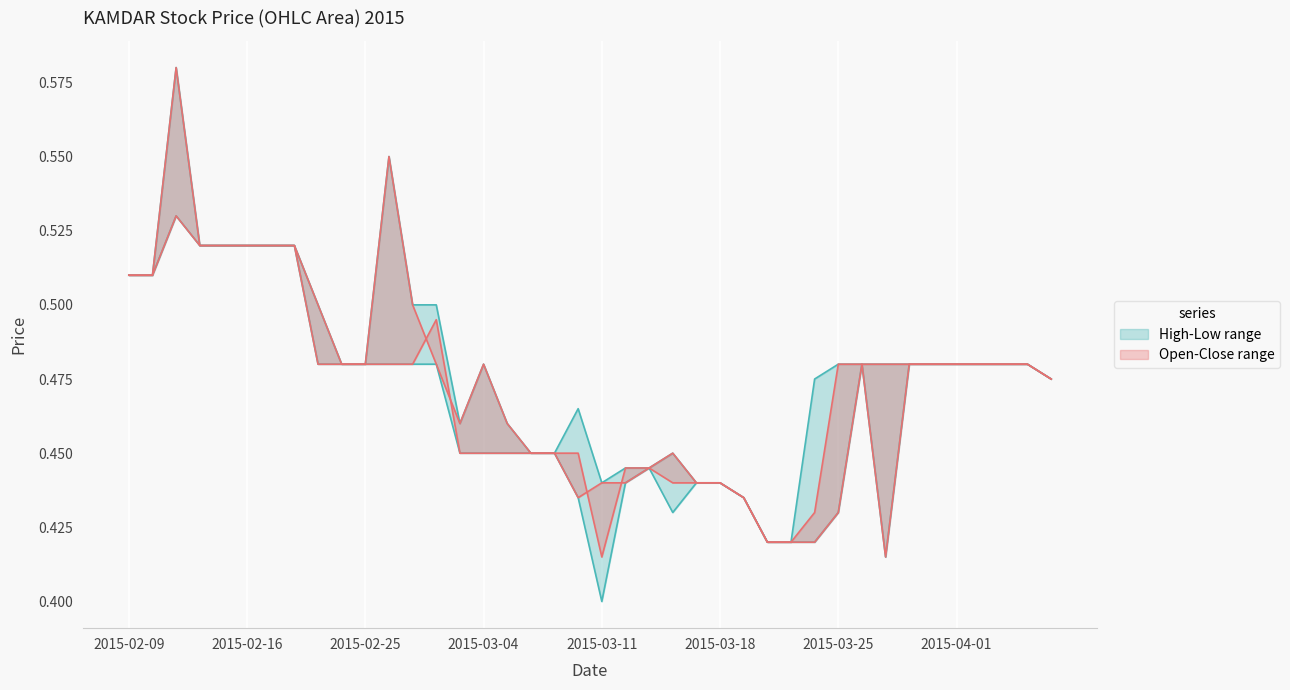

Reading left to right, transcribe all the data shown in this chart.

open: 2015-02-09=0.5	2015-02-10=0.5	2015-02-11=0.6	2015-02-12=0.5	2015-02-13=0.5	2015-02-16=0.5	2015-02-17=0.5	2015-02-18=0.5	2015-02-23=0.5	2015-02-24=0.5	2015-02-25=0.5	2015-02-26=0.6	2015-02-27=0.5	2015-03-02=0.5	2015-03-03=0.5	2015-03-04=0.5	2015-03-05=0.5	2015-03-06=0.5	2015-03-09=0.5	2015-03-10=0.4	2015-03-11=0.4	2015-03-12=0.4	2015-03-13=0.4	2015-03-16=0.5	2015-03-17=0.4	2015-03-18=0.4	2015-03-19=0.4	2015-03-20=0.4	2015-03-23=0.4	2015-03-24=0.4	2015-03-25=0.4	2015-03-26=0.5	2015-03-27=0.4	2015-03-30=0.5	2015-03-31=0.5	2015-04-01=0.5	2015-04-02=0.5	2015-04-03=0.5	2015-04-06=0.5	2015-04-07=0.5
close: 2015-02-09=0.5	2015-02-10=0.5	2015-02-11=0.5	2015-02-12=0.5	2015-02-13=0.5	2015-02-16=0.5	2015-02-17=0.5	2015-02-18=0.5	2015-02-23=0.5	2015-02-24=0.5	2015-02-25=0.5	2015-02-26=0.5	2015-02-27=0.5	2015-03-02=0.5	2015-03-03=0.5	2015-03-04=0.5	2015-03-05=0.5	2015-03-06=0.5	2015-03-09=0.5	2015-03-10=0.5	2015-03-11=0.4	2015-03-12=0.4	2015-03-13=0.4	2015-03-16=0.4	2015-03-17=0.4	2015-03-18=0.4	2015-03-19=0.4	2015-03-20=0.4	2015-03-23=0.4	2015-03-24=0.4	2015-03-25=0.5	2015-03-26=0.5	2015-03-27=0.5	2015-03-30=0.5	2015-03-31=0.5	2015-04-01=0.5	2015-04-02=0.5	2015-04-03=0.5	2015-04-06=0.5	2015-04-07=0.5
high: 2015-02-09=0.5	2015-02-10=0.5	2015-02-11=0.6	2015-02-12=0.5	2015-02-13=0.5	2015-02-16=0.5	2015-02-17=0.5	2015-02-18=0.5	2015-02-23=0.5	2015-02-24=0.5	2015-02-25=0.5	2015-02-26=0.6	2015-02-27=0.5	2015-03-02=0.5	2015-03-03=0.5	2015-03-04=0.5	2015-03-05=0.5	2015-03-06=0.5	2015-03-09=0.5	2015-03-10=0.5	2015-03-11=0.4	2015-03-12=0.4	2015-03-13=0.4	2015-03-16=0.5	2015-03-17=0.4	2015-03-18=0.4	2015-03-19=0.4	2015-03-20=0.4	2015-03-23=0.4	2015-03-24=0.5	2015-03-25=0.5	2015-03-26=0.5	2015-03-27=0.5	2015-03-30=0.5	2015-03-31=0.5	2015-04-01=0.5	2015-04-02=0.5	2015-04-03=0.5	2015-04-06=0.5	2015-04-07=0.5
low: 2015-02-09=0.5	2015-02-10=0.5	2015-02-11=0.5	2015-02-12=0.5	2015-02-13=0.5	2015-02-16=0.5	2015-02-17=0.5	2015-02-18=0.5	2015-02-23=0.5	2015-02-24=0.5	2015-02-25=0.5	2015-02-26=0.5	2015-02-27=0.5	2015-03-02=0.5	2015-03-03=0.5	2015-03-04=0.5	2015-03-05=0.5	2015-03-06=0.5	2015-03-09=0.5	2015-03-10=0.4	2015-03-11=0.4	2015-03-12=0.4	2015-03-13=0.4	2015-03-16=0.4	2015-03-17=0.4	2015-03-18=0.4	2015-03-19=0.4	2015-03-20=0.4	2015-03-23=0.4	2015-03-24=0.4	2015-03-25=0.4	2015-03-26=0.5	2015-03-27=0.4	2015-03-30=0.5	2015-03-31=0.5	2015-04-01=0.5	2015-04-02=0.5	2015-04-03=0.5	2015-04-06=0.5	2015-04-07=0.5